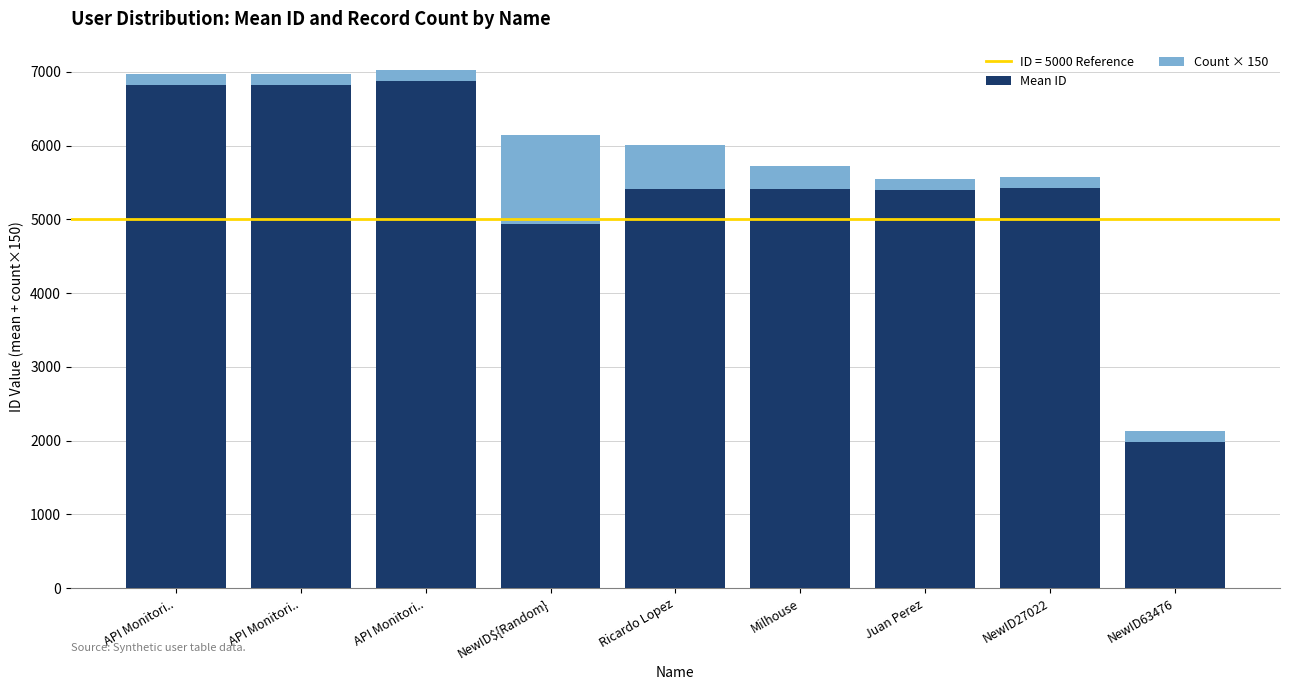

How many bars are there in total?

9